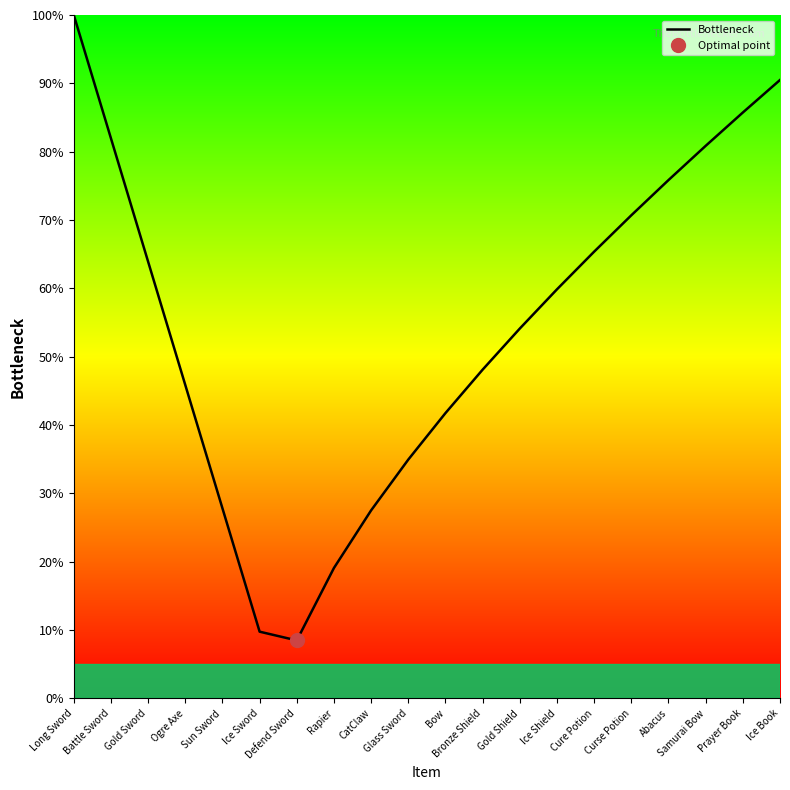

Which has a higher value, Sun Sword or Ice Book?

Ice Book